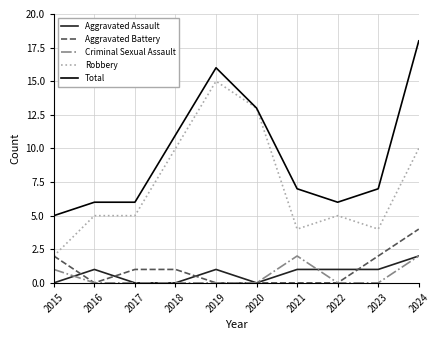

True or false: Criminal Sexual Assault and Total intersect in this chart.

False